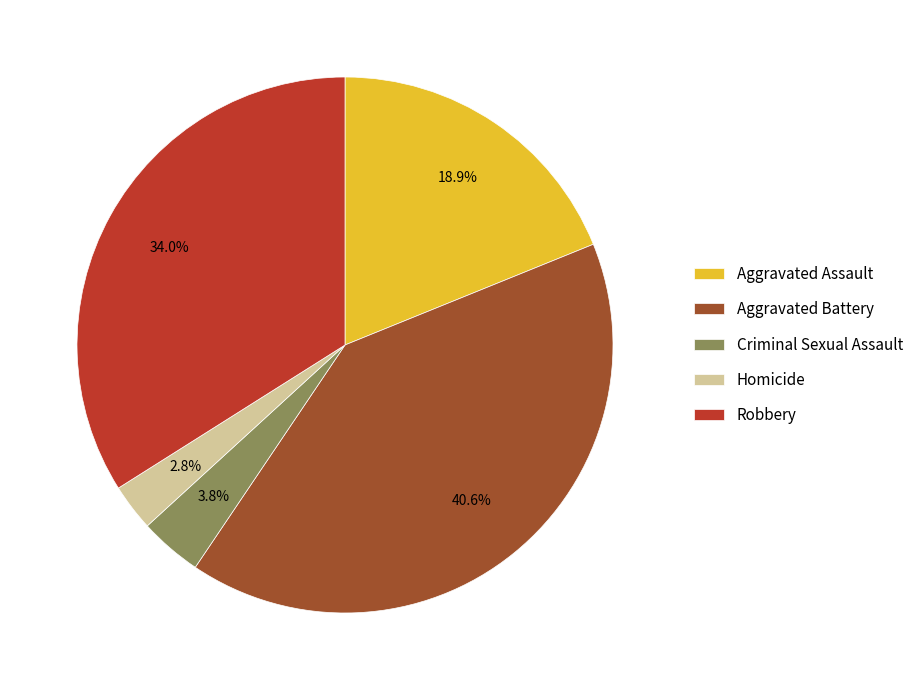

What is the largest slice in the pie chart?

Aggravated Battery